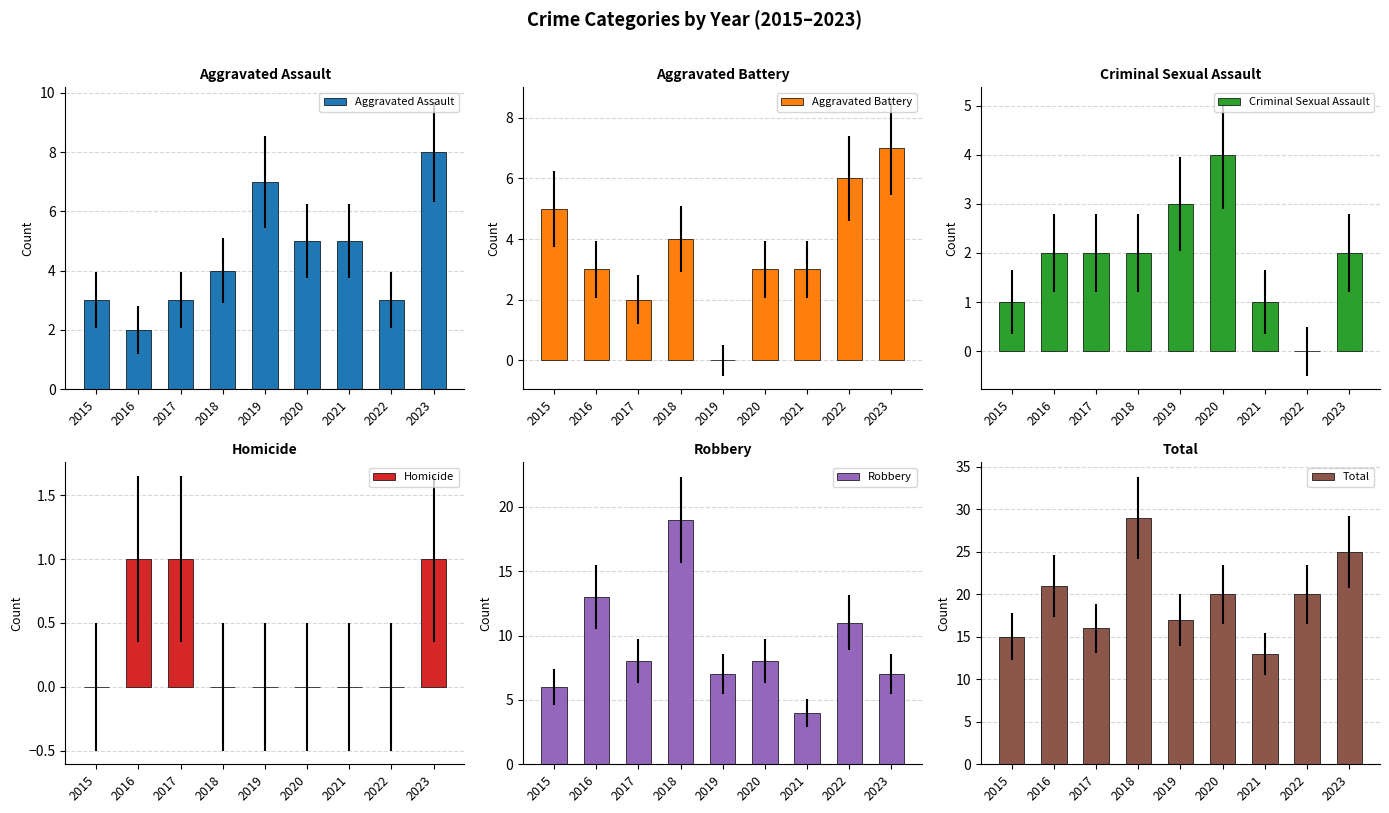

What are all the series names shown in the legend?

Aggravated Assault, Aggravated Battery, Criminal Sexual Assault, Homicide, Robbery, Total